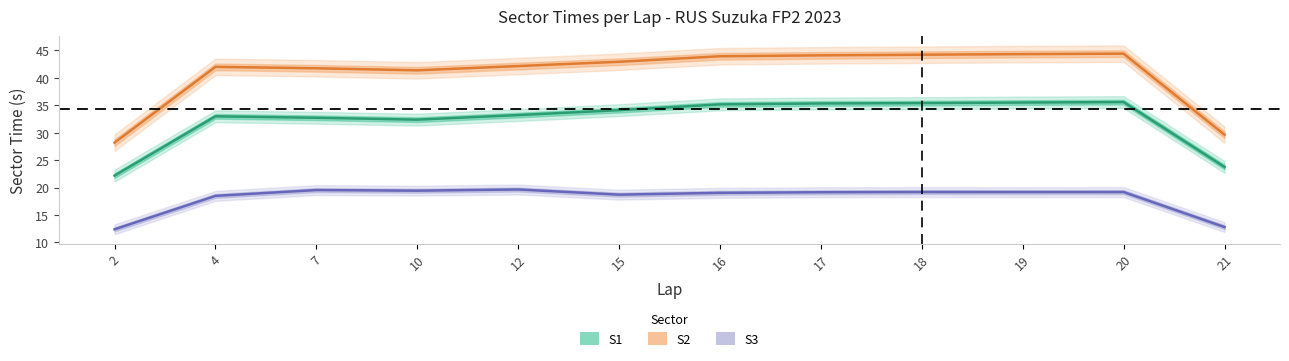

How many interior local valleys does the S2 series have?

1